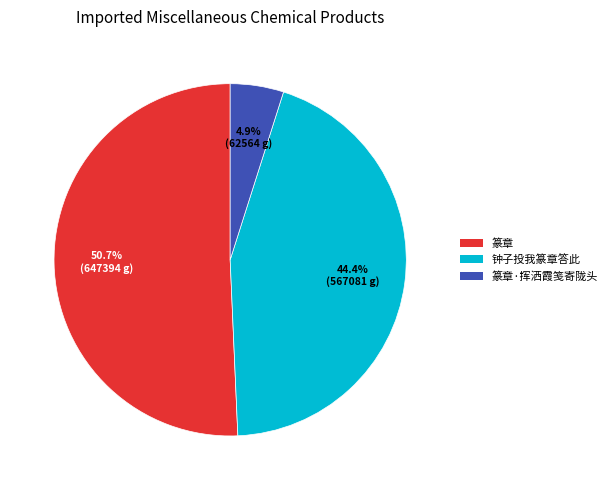

Which has a higher value, 钟子投我篆章答此 or 篆章·挥洒霞笺寄陇头?

钟子投我篆章答此